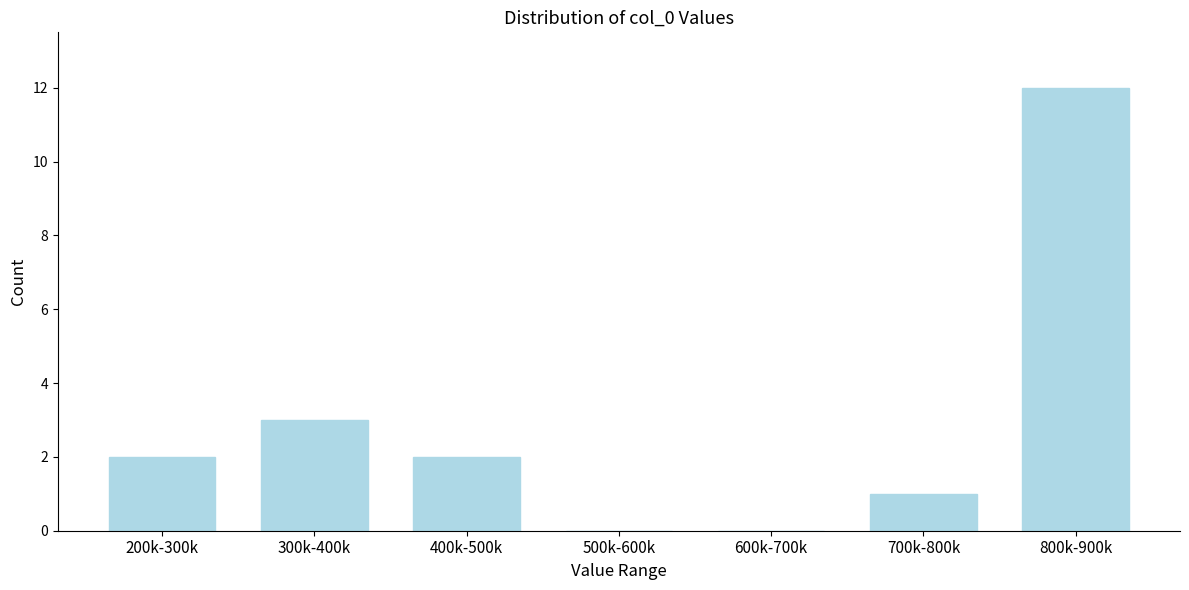

Where is the data nearest to the value 6?

300k-400k